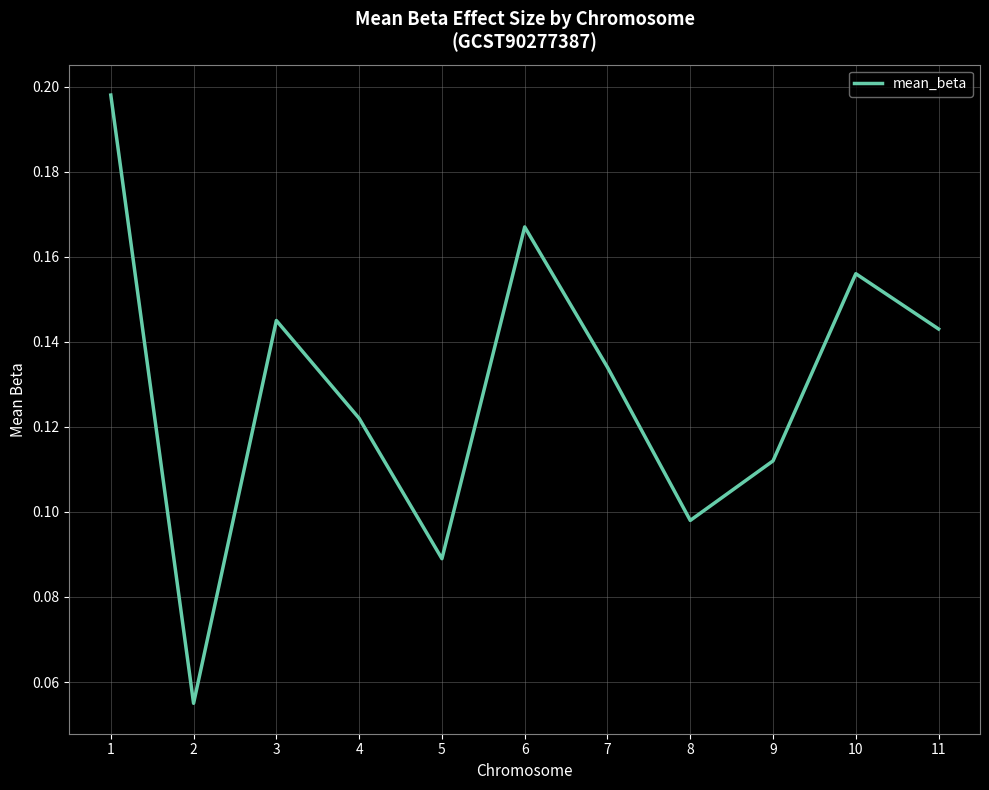

Is it true that the value at 3 is 0.0?

False